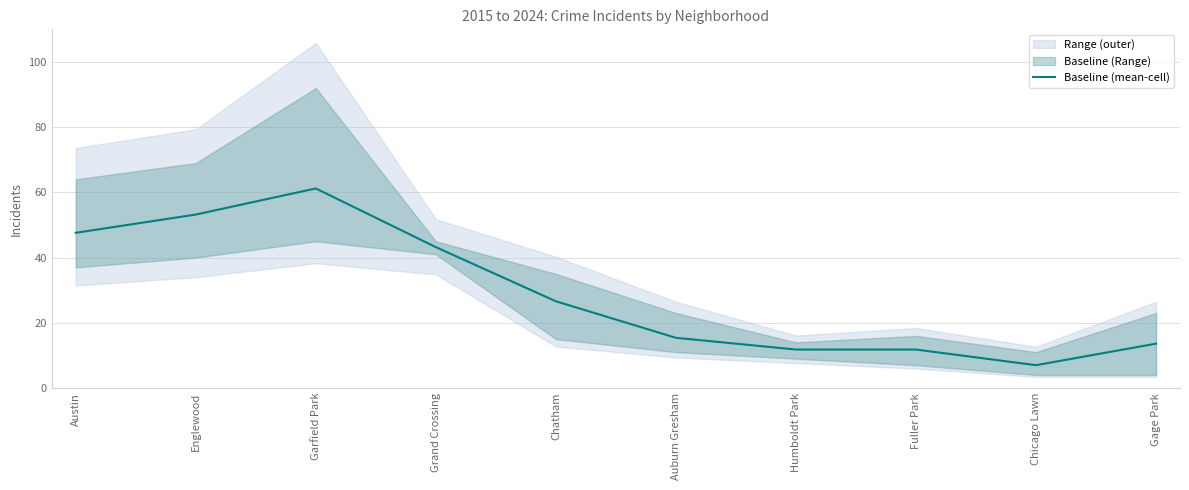

Rank the categories by value from highest to lowest.

Garfield Park, Englewood, Austin, Grand Crossing, Chatham, Auburn Gresham, Gage Park, Humboldt Park, Fuller Park, Chicago Lawn